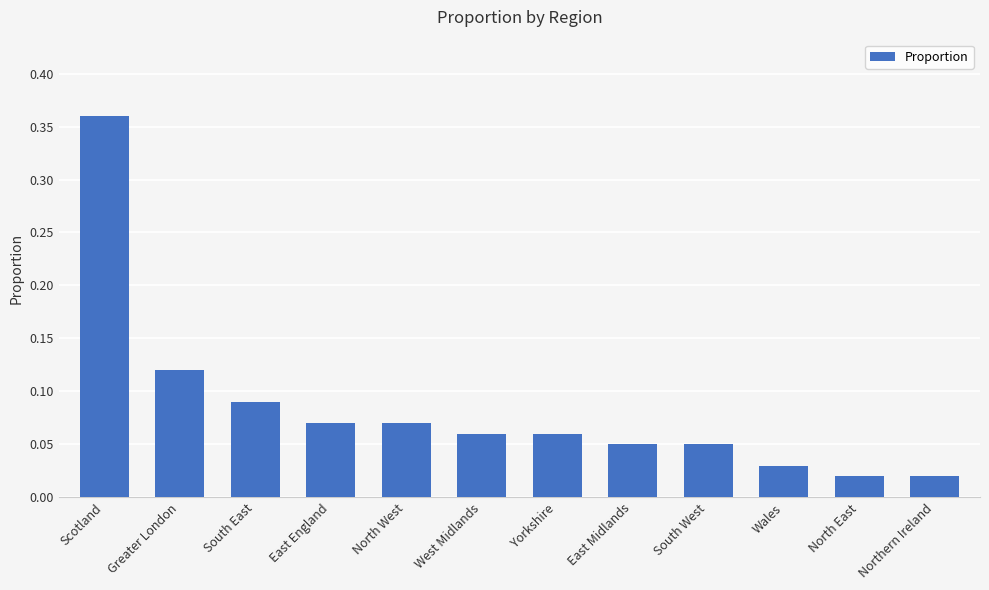

What is the label of the 5th bar from the left?

North West